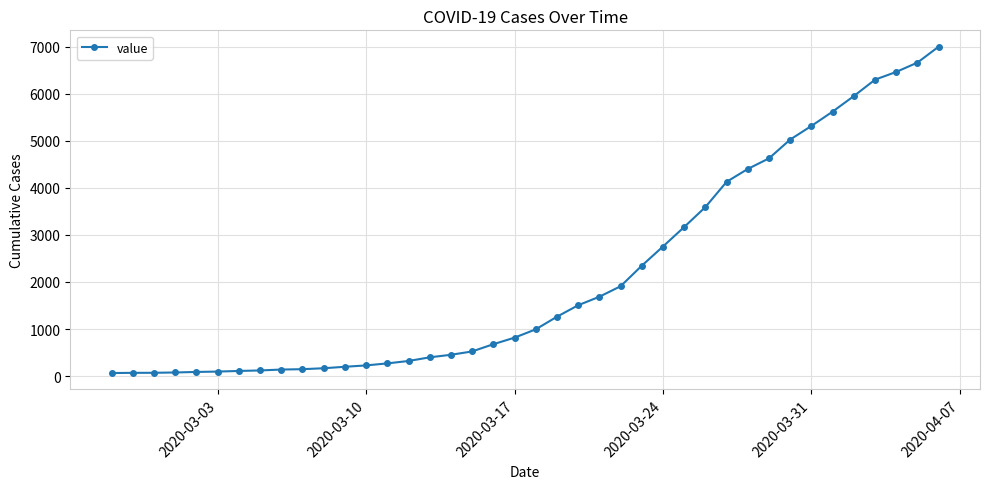

What is the average value?

2144